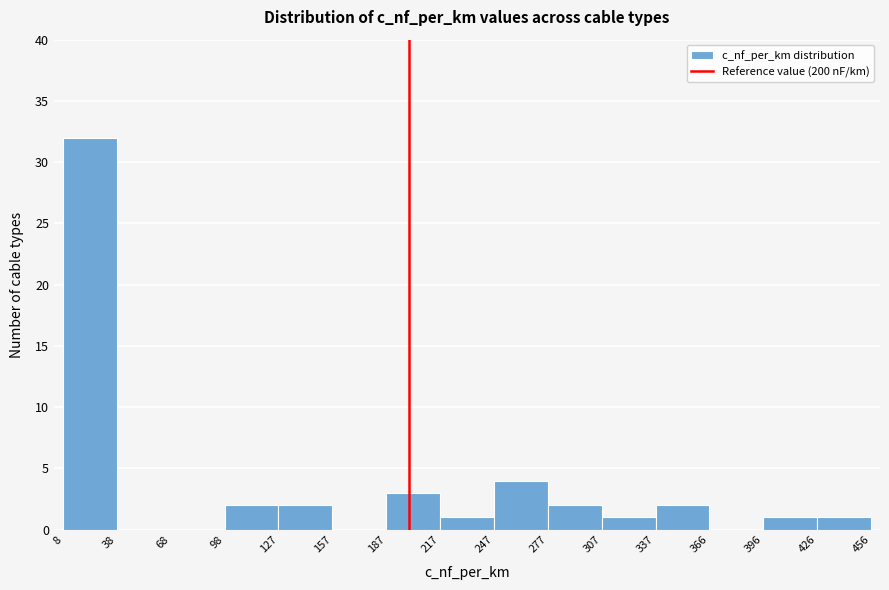

Reading left to right, transcribe this chart: for each bar, give the range it covers on the x-axis and its height. The values are not printed on the chart, so give them approximately, as read against the axis.

8 to 38: 32
38 to 68: 0
68 to 98: 0
98 to 127: 2
127 to 157: 2
157 to 187: 0
187 to 217: 3
217 to 247: 1
247 to 277: 4
277 to 307: 2
307 to 337: 1
337 to 366: 2
366 to 396: 0
396 to 426: 1
426 to 456: 1